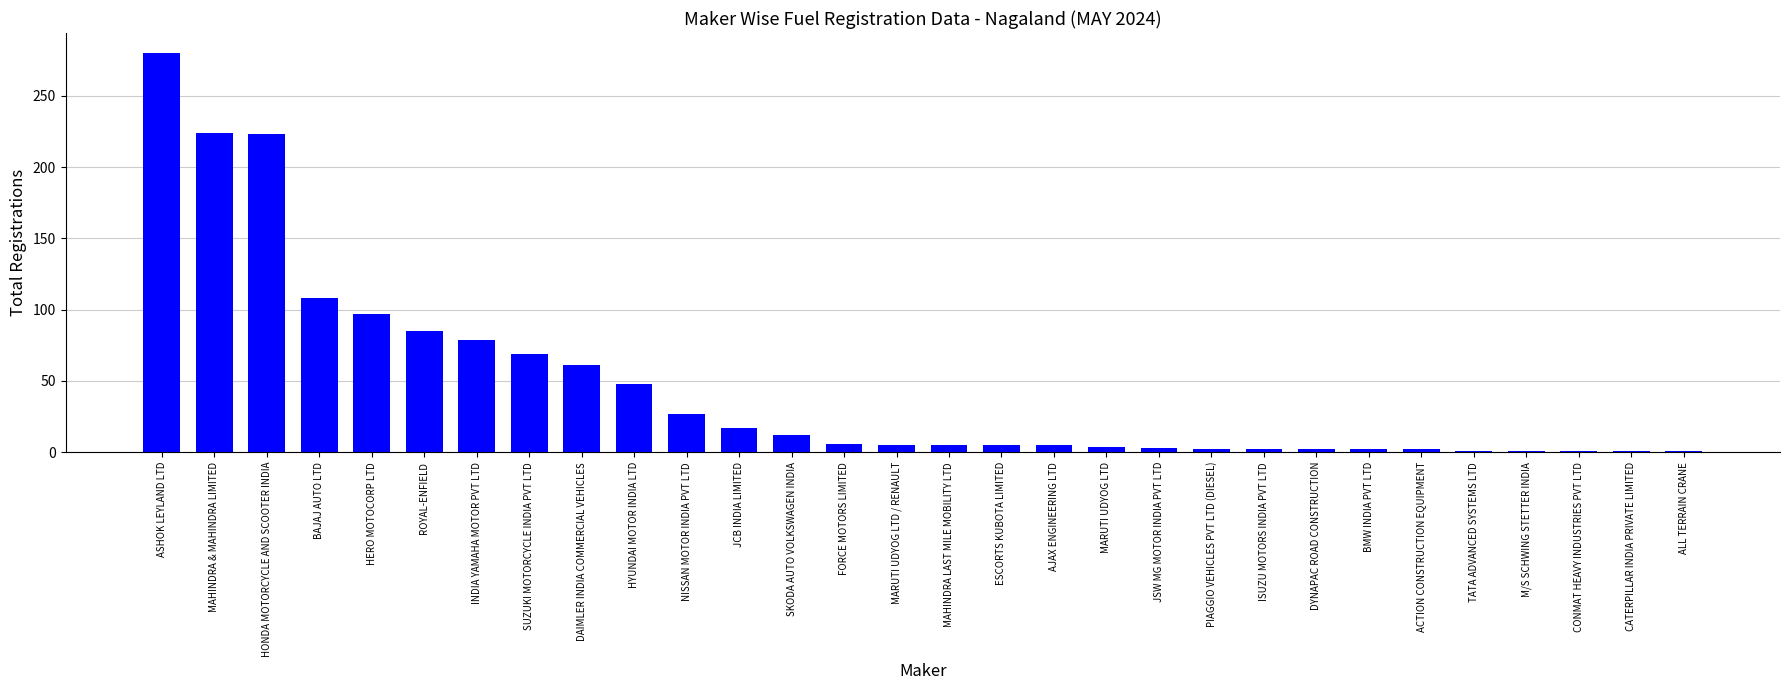

Are the bars grouped side by side (vs. stacked)?

No